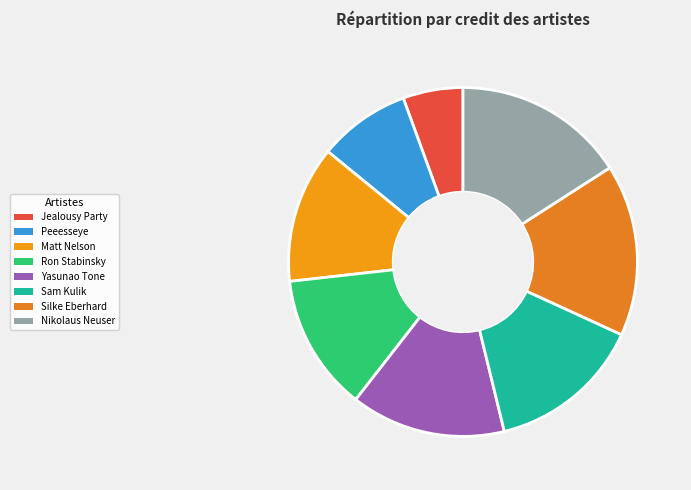

The Silke Eberhard slice represents 16% of the pie. True or false?

True